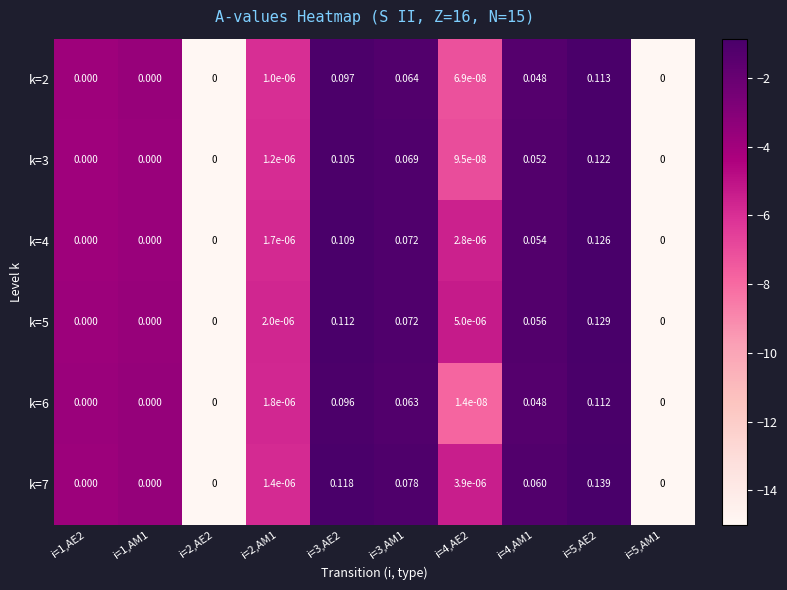

Is the value of k=6 at i=1,AM1 greater than the value of k=4 at i=3,AM1?

No